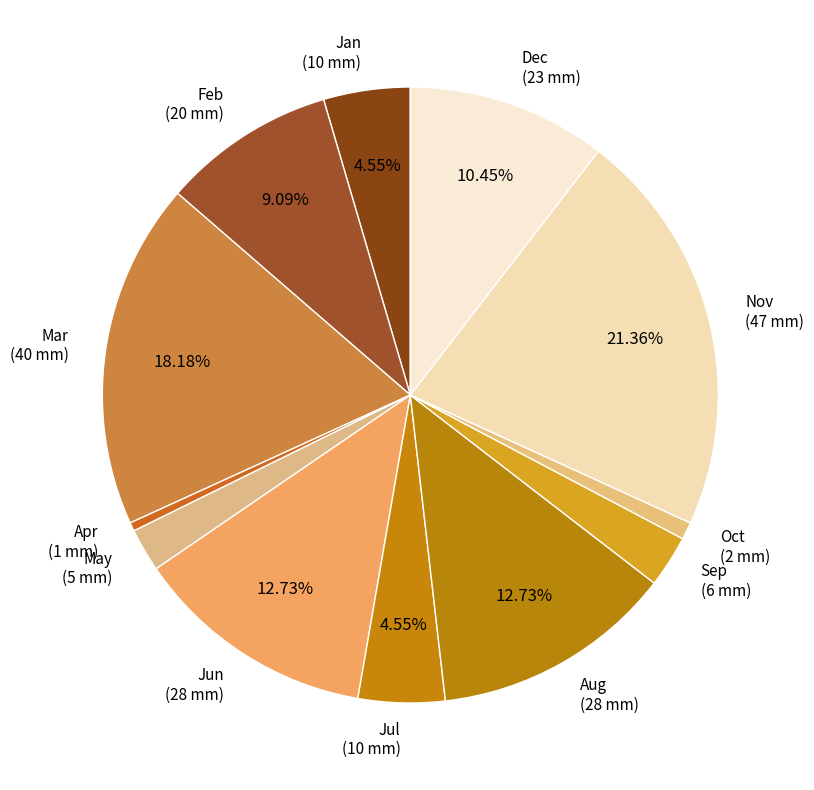

Combined, do Aug and Sep account for over 50%?

No